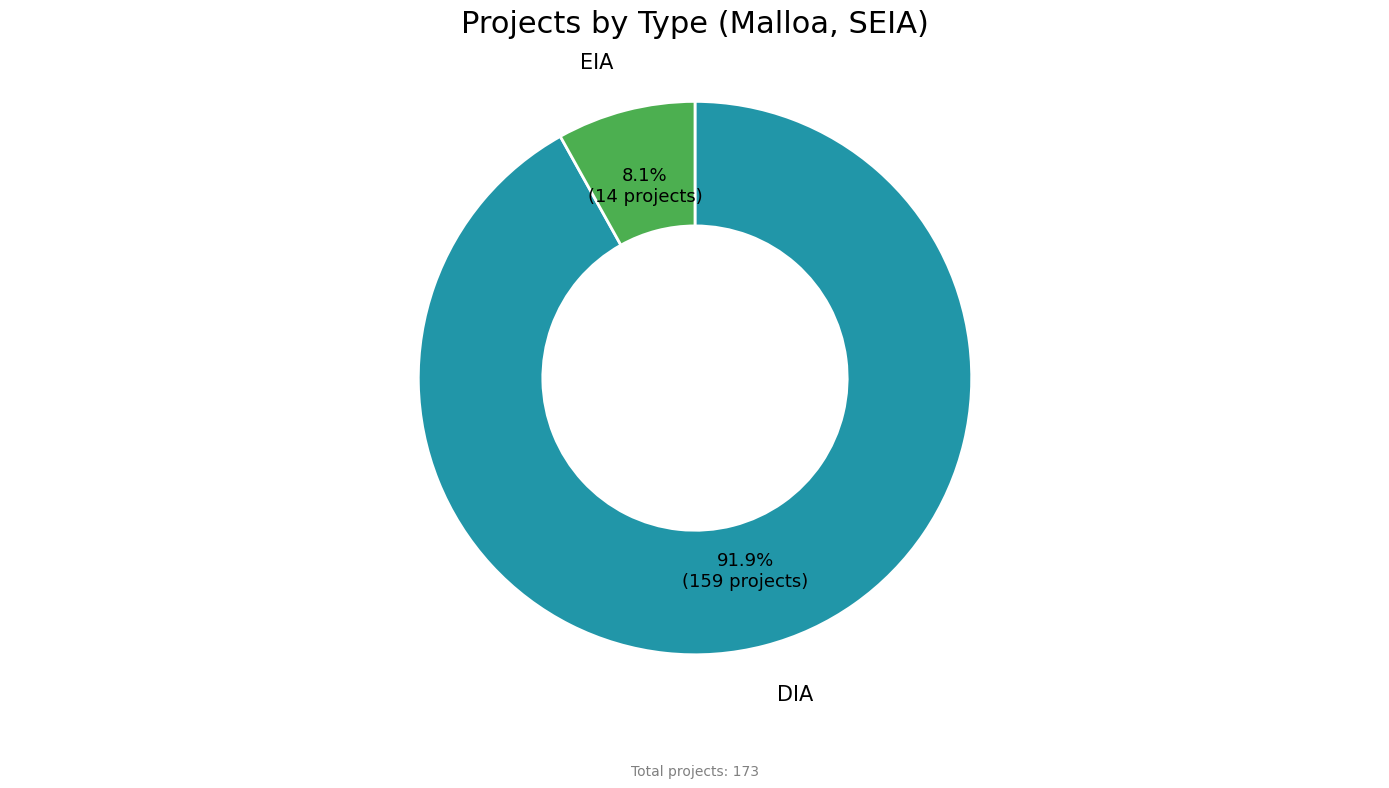

Does any single category account for the majority?

Yes